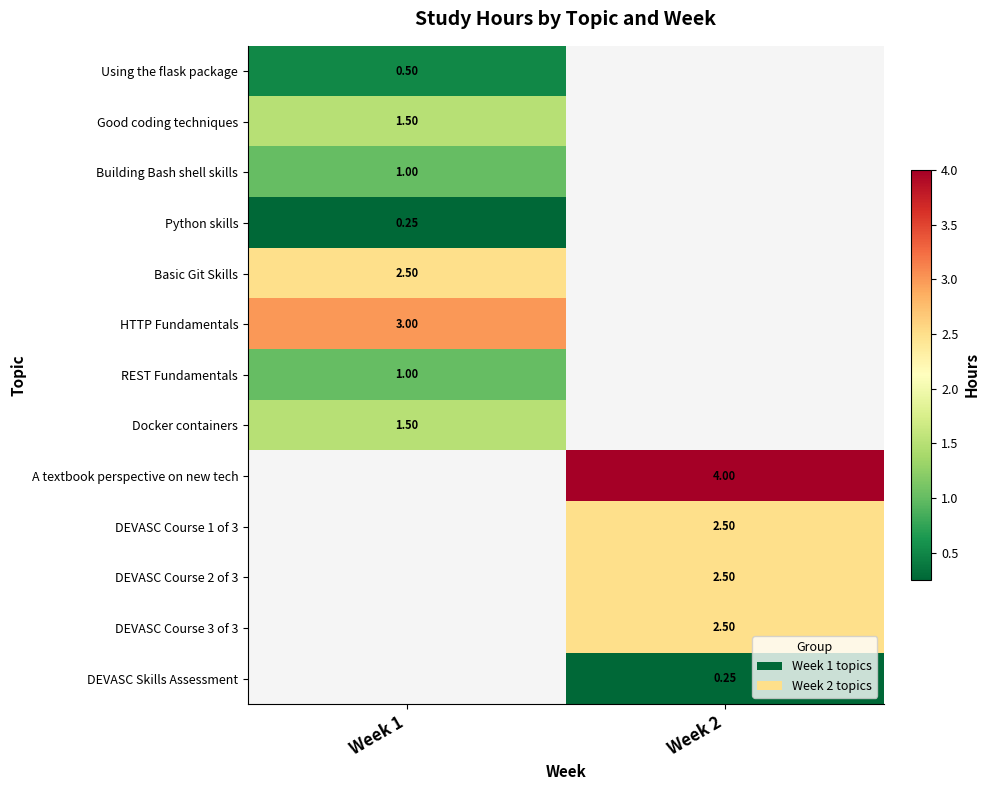

Which label corresponds to the largest value in the chart?

Week 2